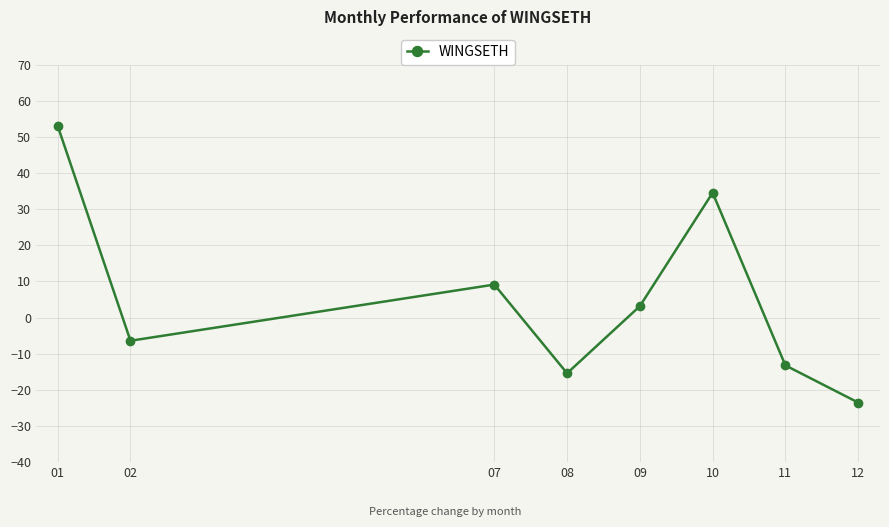

Is it true that the value at 07 is 4.7?

False